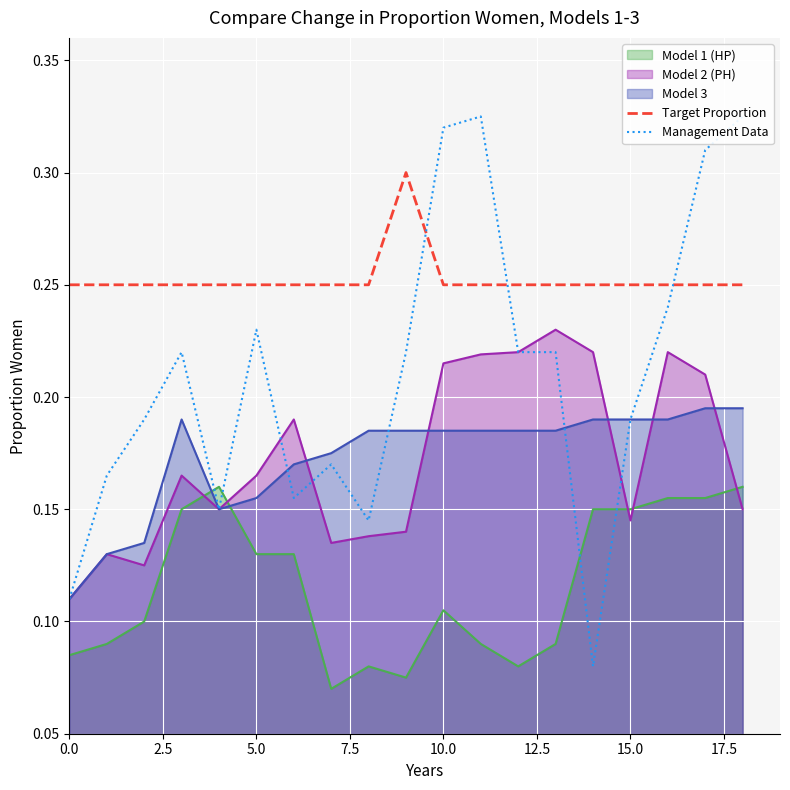

How many categories are shown in the chart?

19